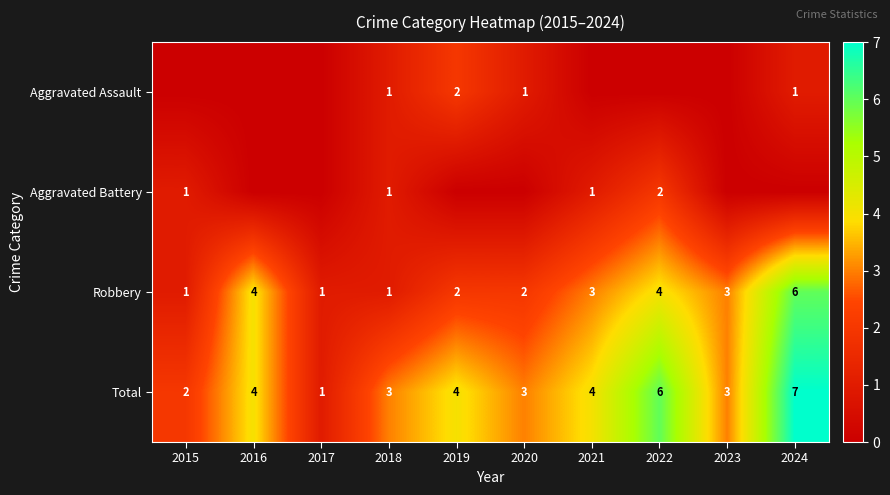

Count the Robbery values in the range 1 to 4.

9